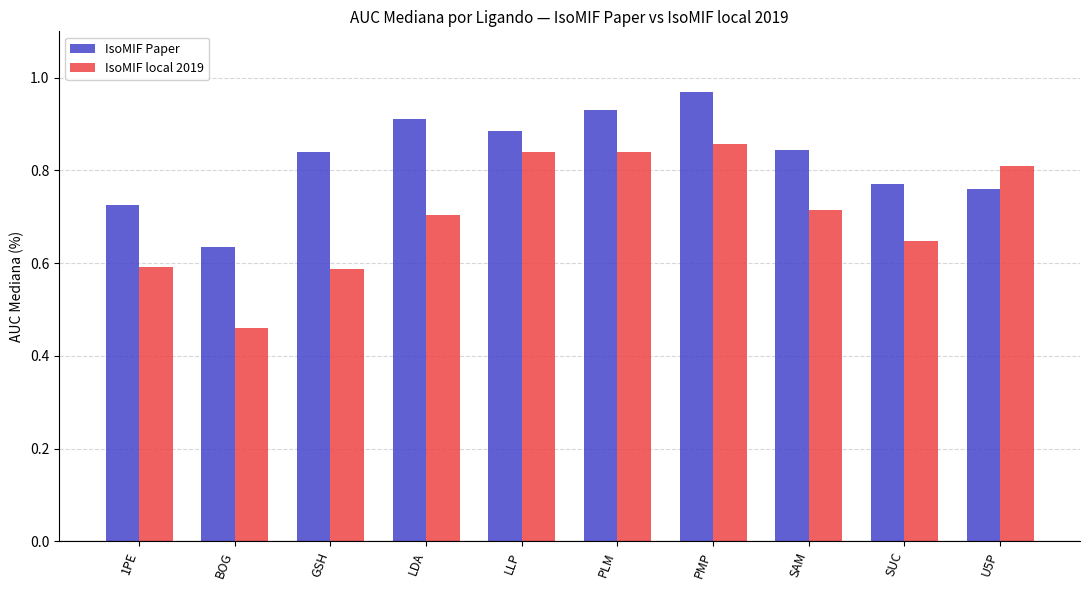

True or false: IsoMIF Paper has a value of 0.8 at SAM.

True